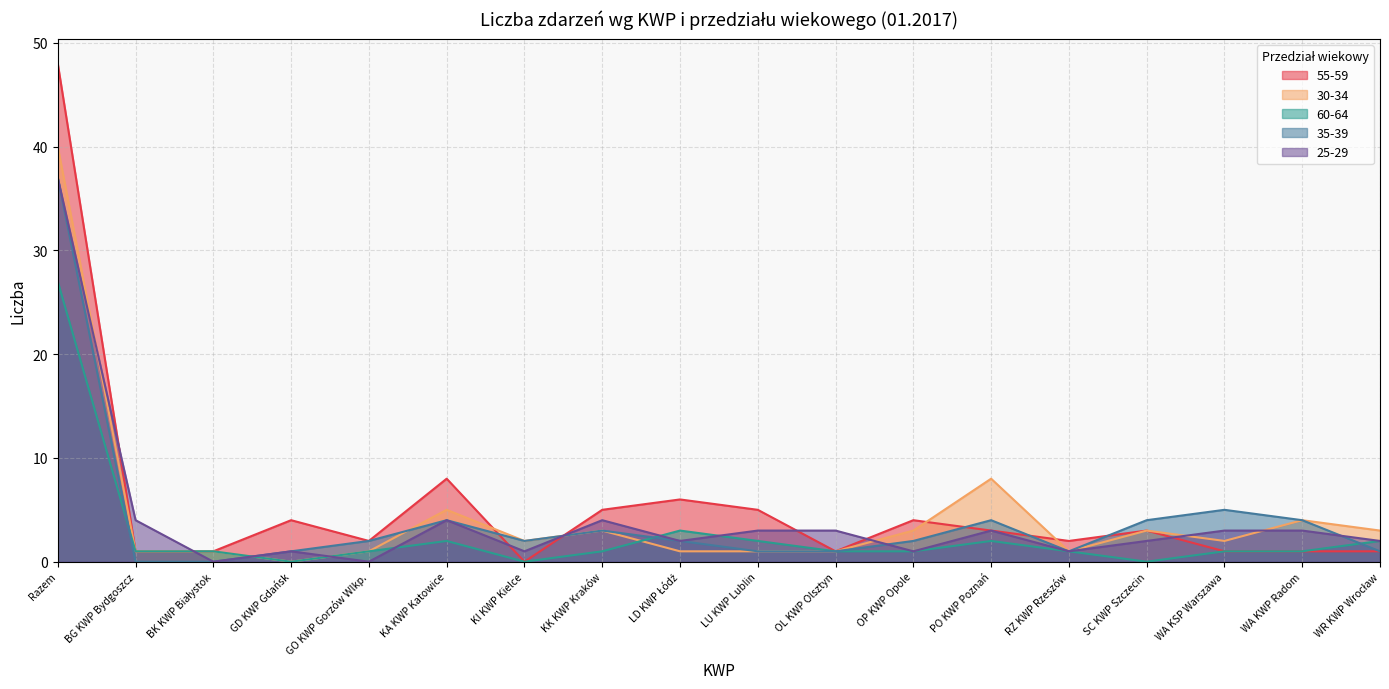

Rank the series at BG KWP Bydgoszcz from lowest to highest value.

35-39, 55-59, 30-34, 60-64, 25-29